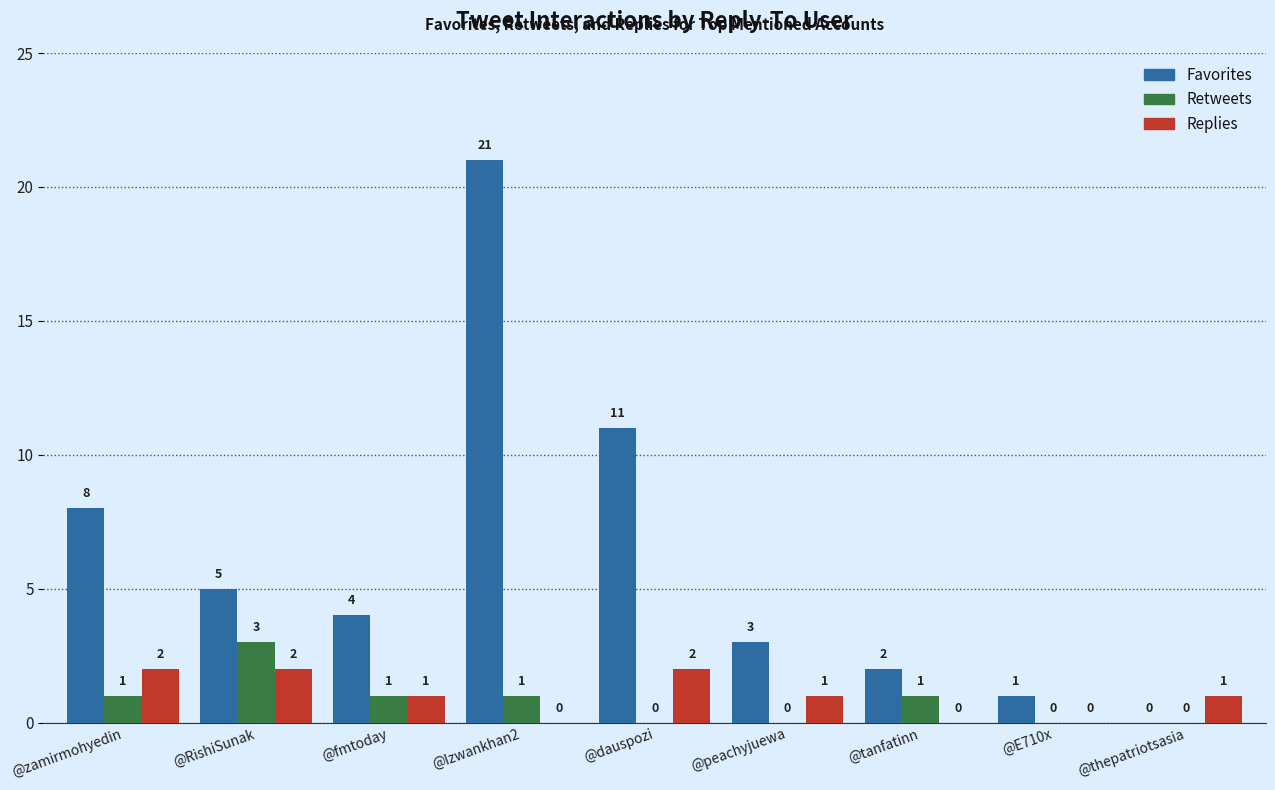

How many Retweets values are between 0 and 1?

8